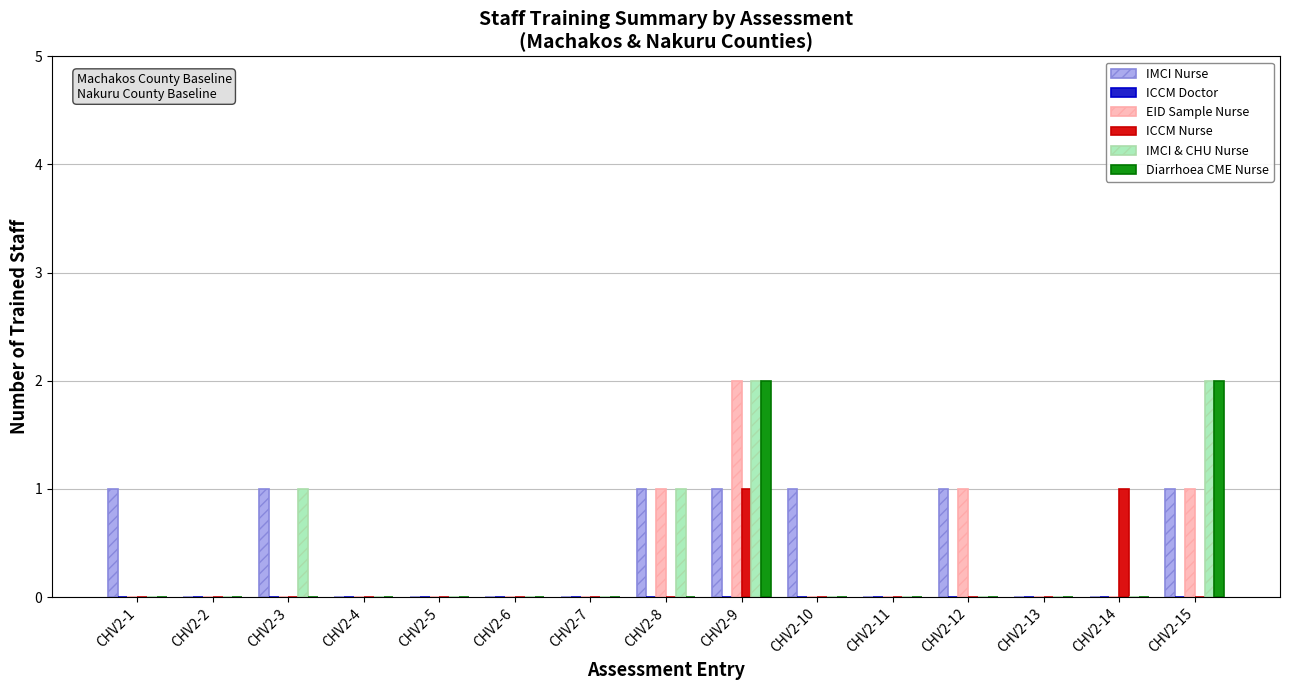

Between CHV2-8 and CHV2-12, which series saw the biggest shift?

IMCI & CHU Nurse